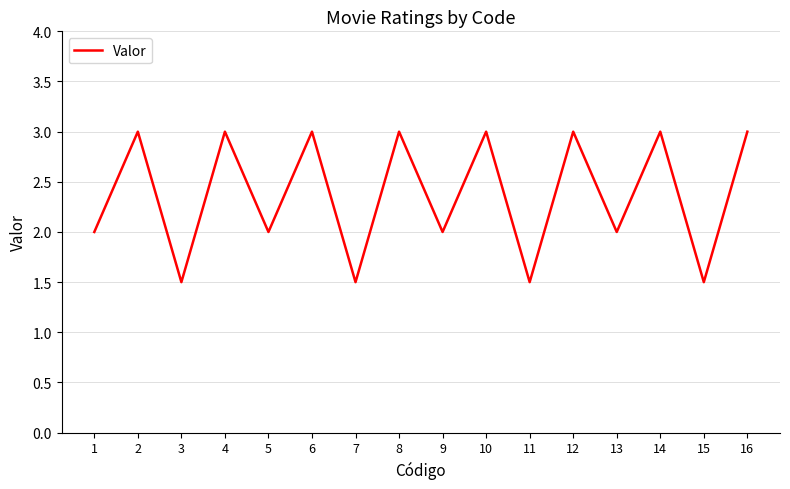

At which category does the data reach its first local valley?

3